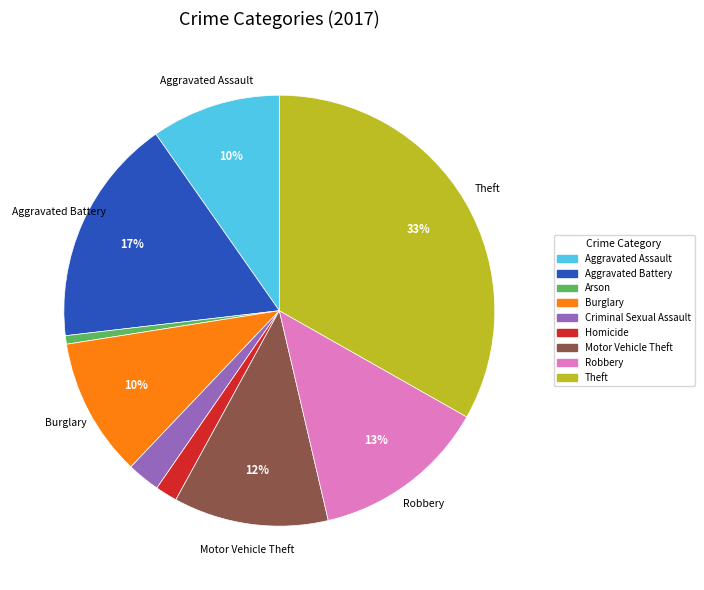

What is the largest slice in the pie chart?

Theft